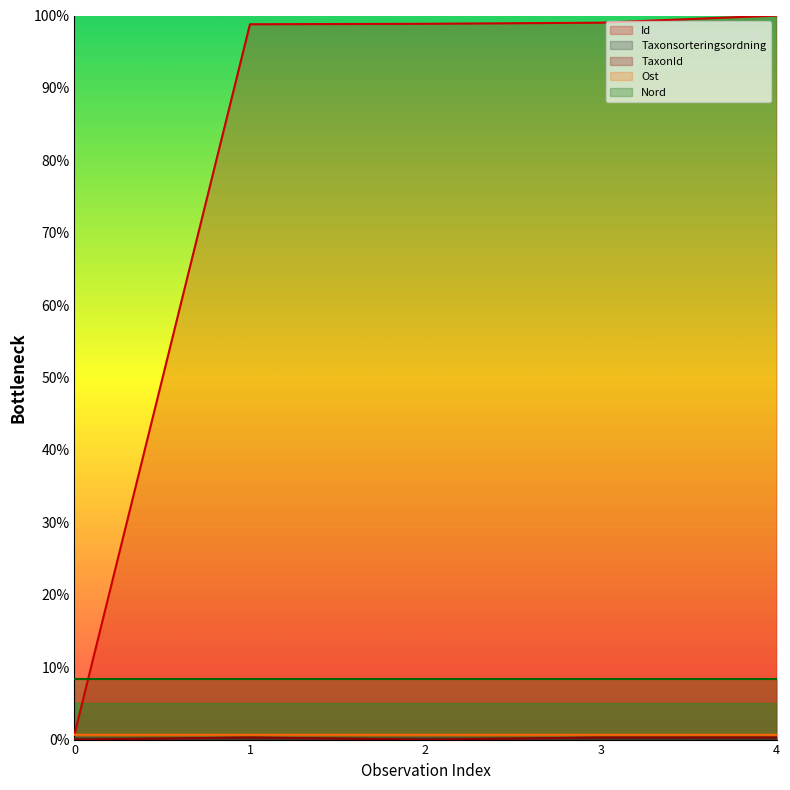

Which series has the largest range (max minus min)?

Id